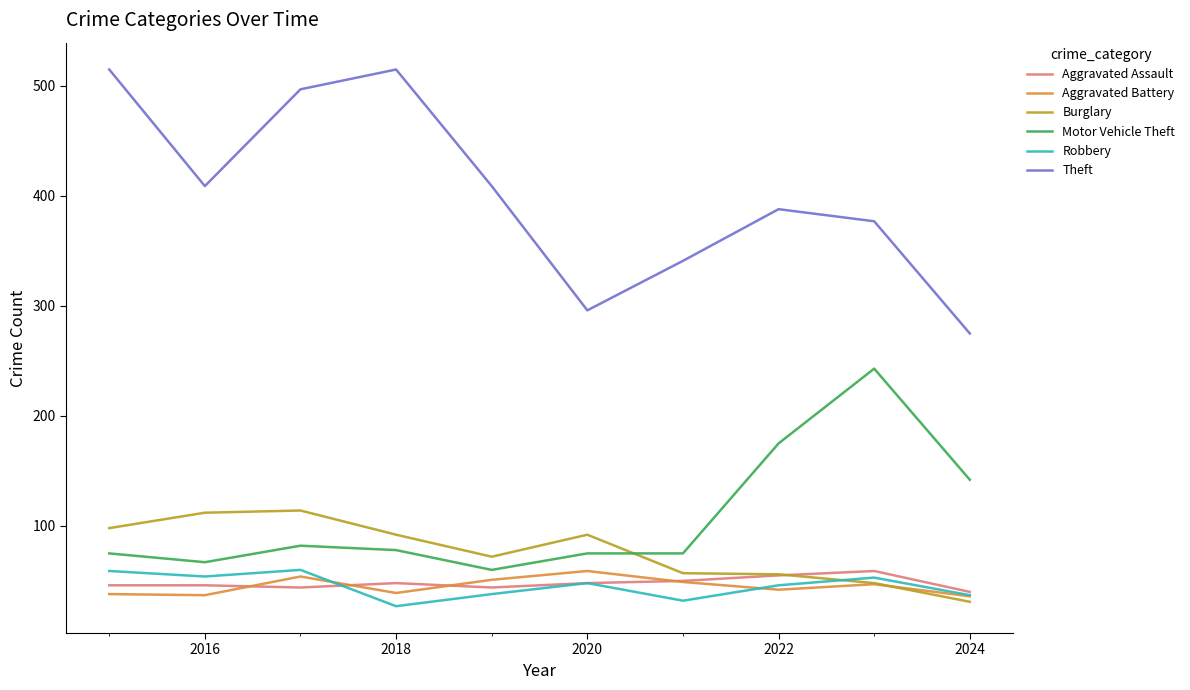

Which series has the largest total across all categories?

Theft